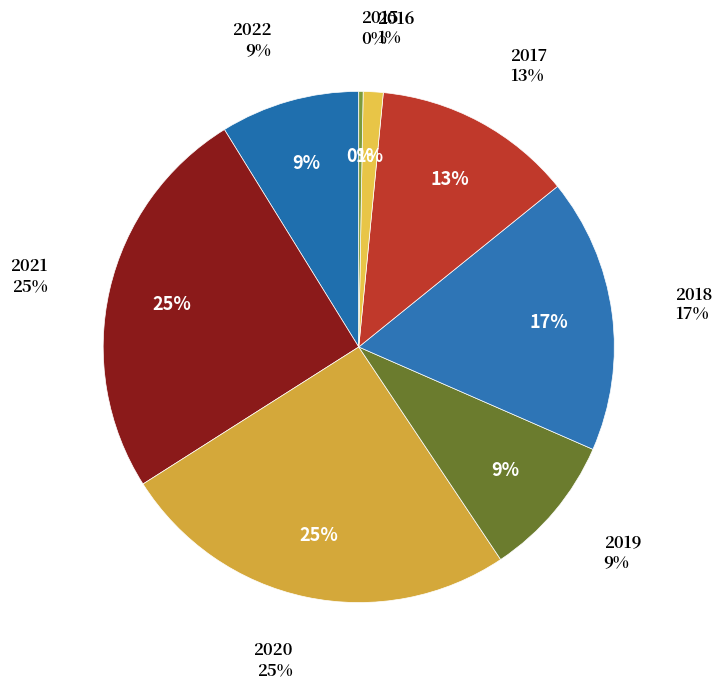

Do 2020 and 2022 together represent more than half of the pie?

No